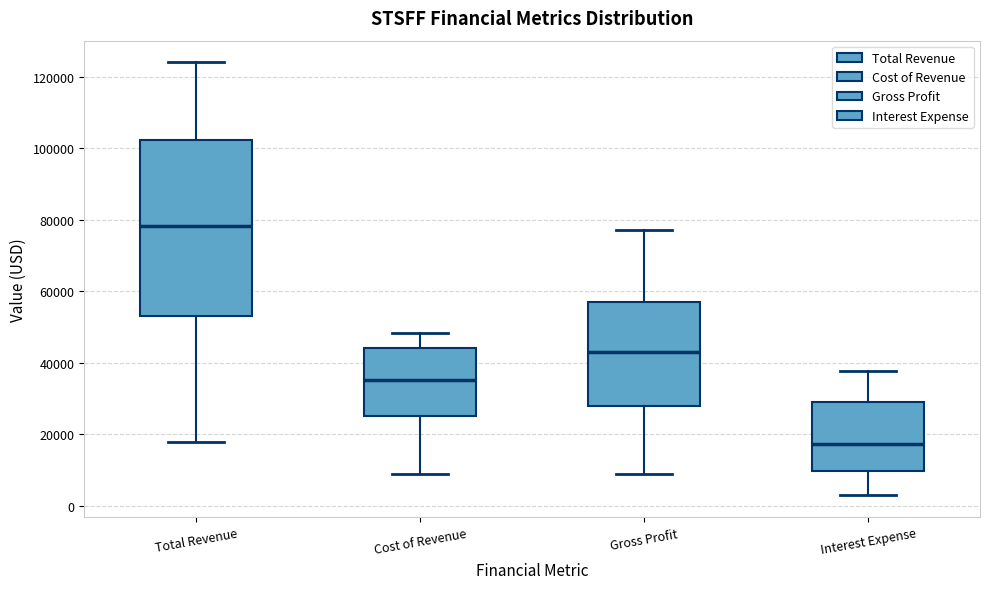

Reading left to right, transcribe this box plot: for each box, give where its median line is, the range the box spans, and where its two whiskers end, as read against the y-axis. The values are not printed on the chart, so give them approximately, as read against the axis.

Total Revenue: median 78000, box 54000 to 102000, whiskers 18000 to 124000
Cost of Revenue: median 36000, box 26000 to 44000, whiskers 8000 to 48000
Gross Profit: median 42000, box 28000 to 58000, whiskers 10000 to 78000
Interest Expense: median 18000, box 10000 to 28000, whiskers 2000 to 38000